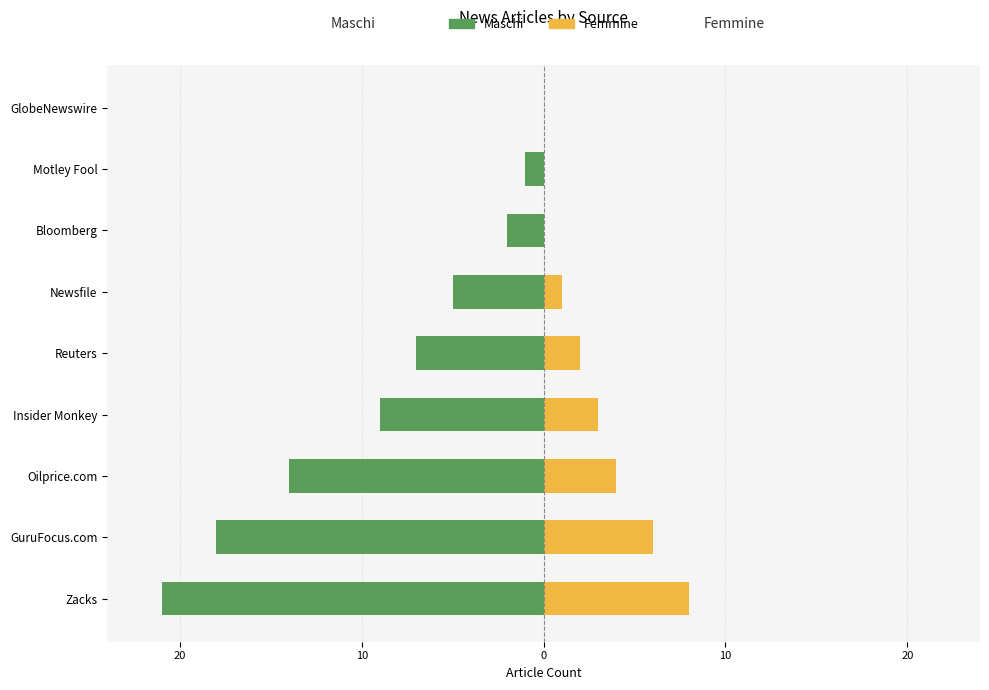

What is the spread (max minus min) of values at GuruFocus.com?

24